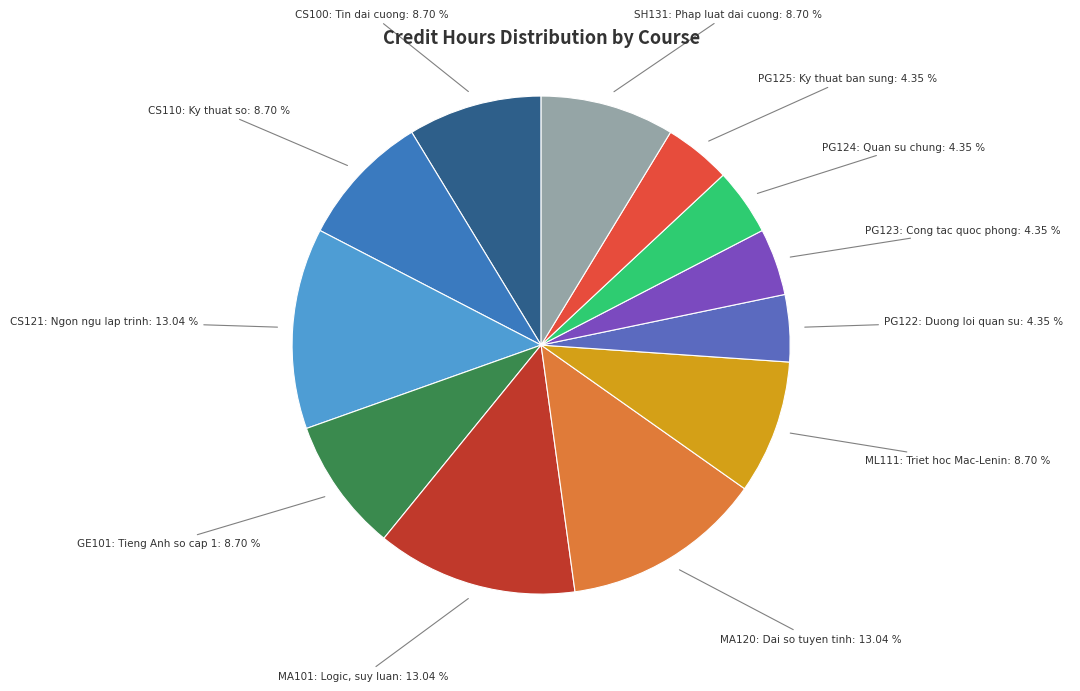

How many segments does this pie chart have?

12